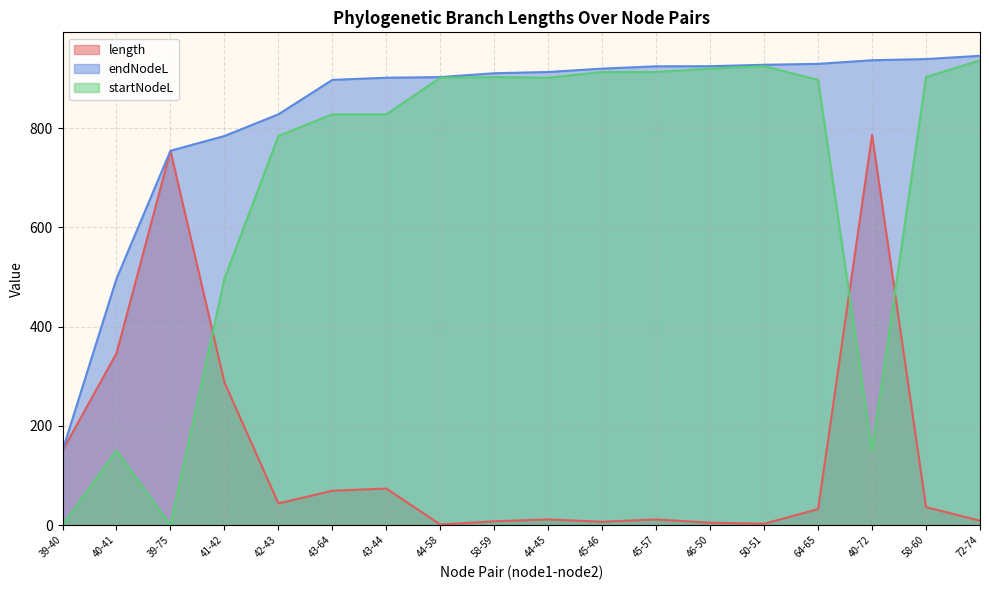

What is the label of the 12th point from the left?

45-57